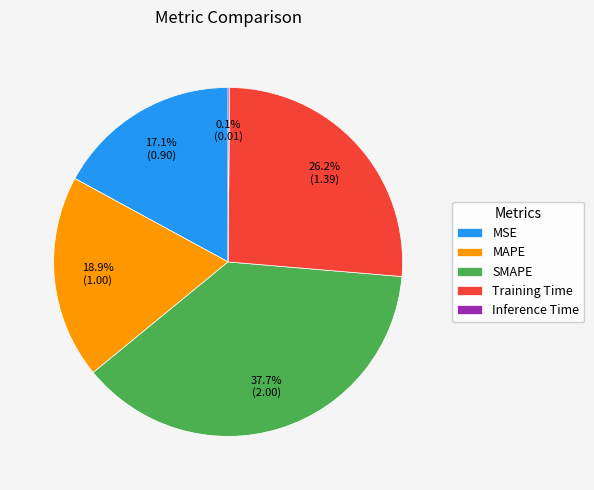

To the nearest percent, what portion does MAPE represent?

19%